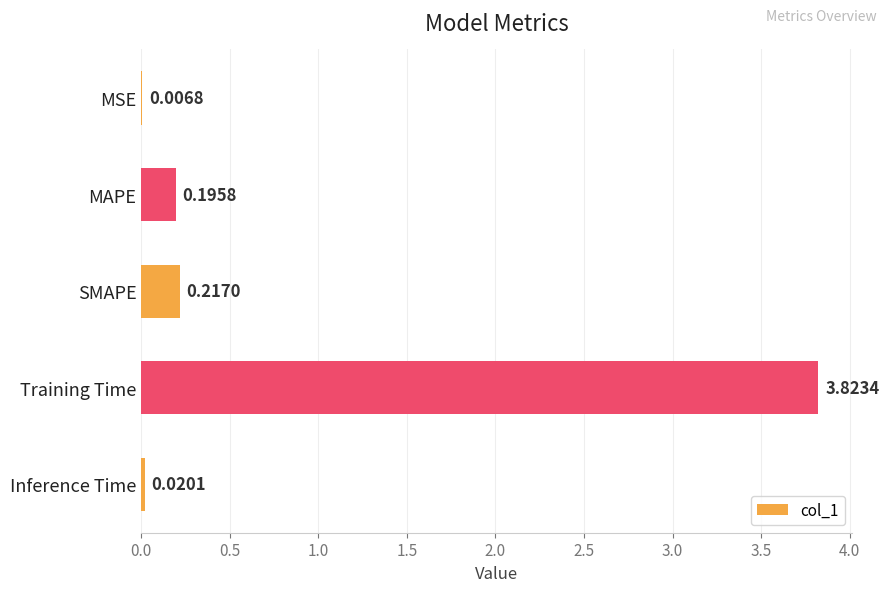

What is the sum of all values?

4.3